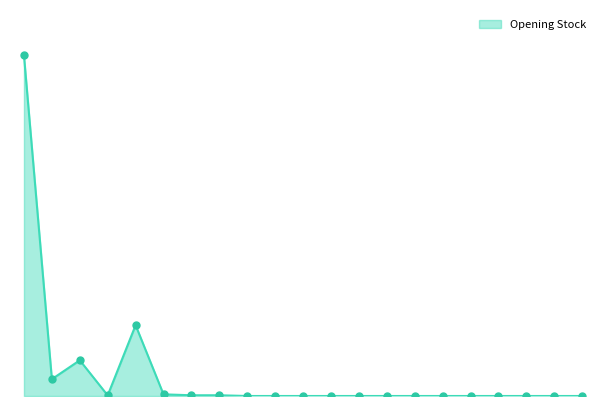

What is the difference between the second highest and minimum values?

47680